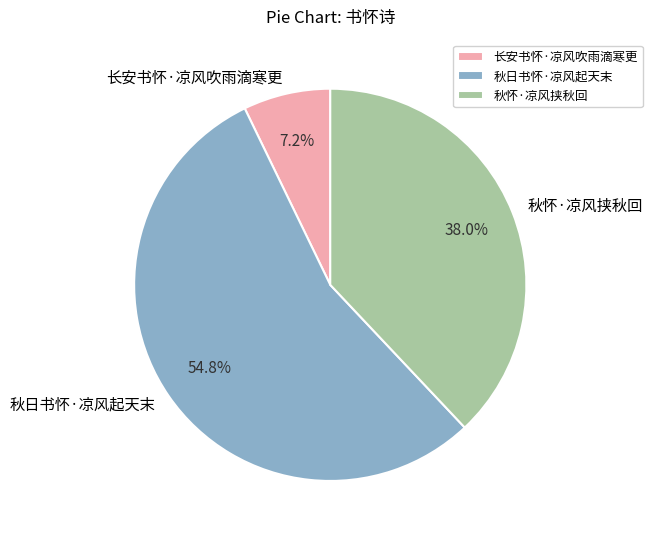

To the nearest percent, what portion does 秋怀·凉风挟秋回 represent?

38%